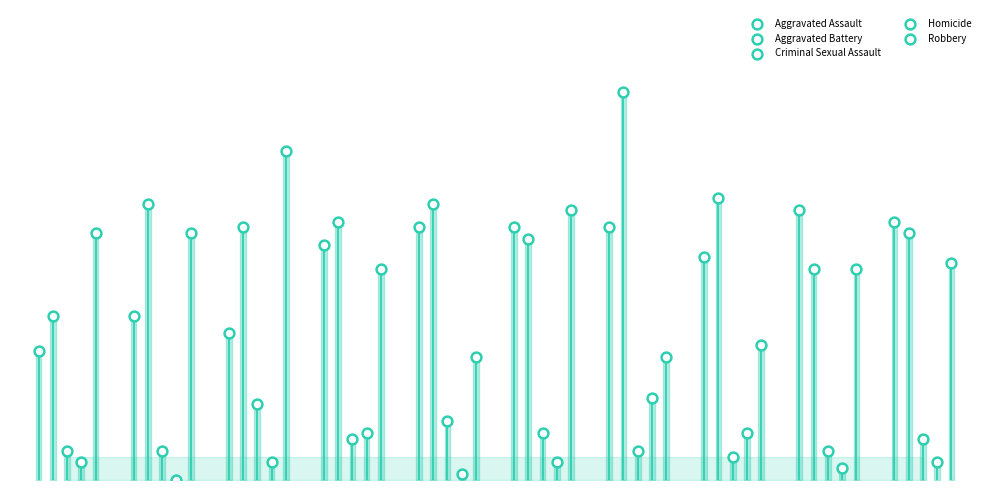

Which series contains the highest Y value?

Aggravated Battery